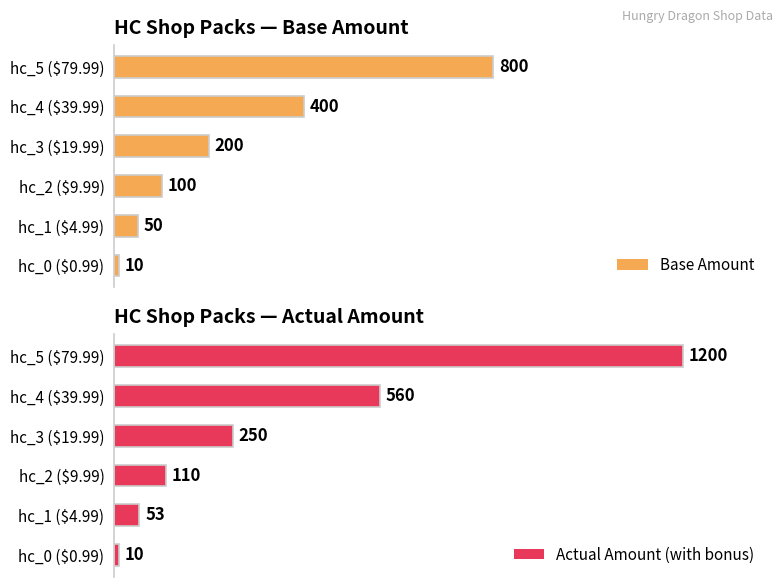

What is the sum of all Actual Amount (with bonus) values?

2183